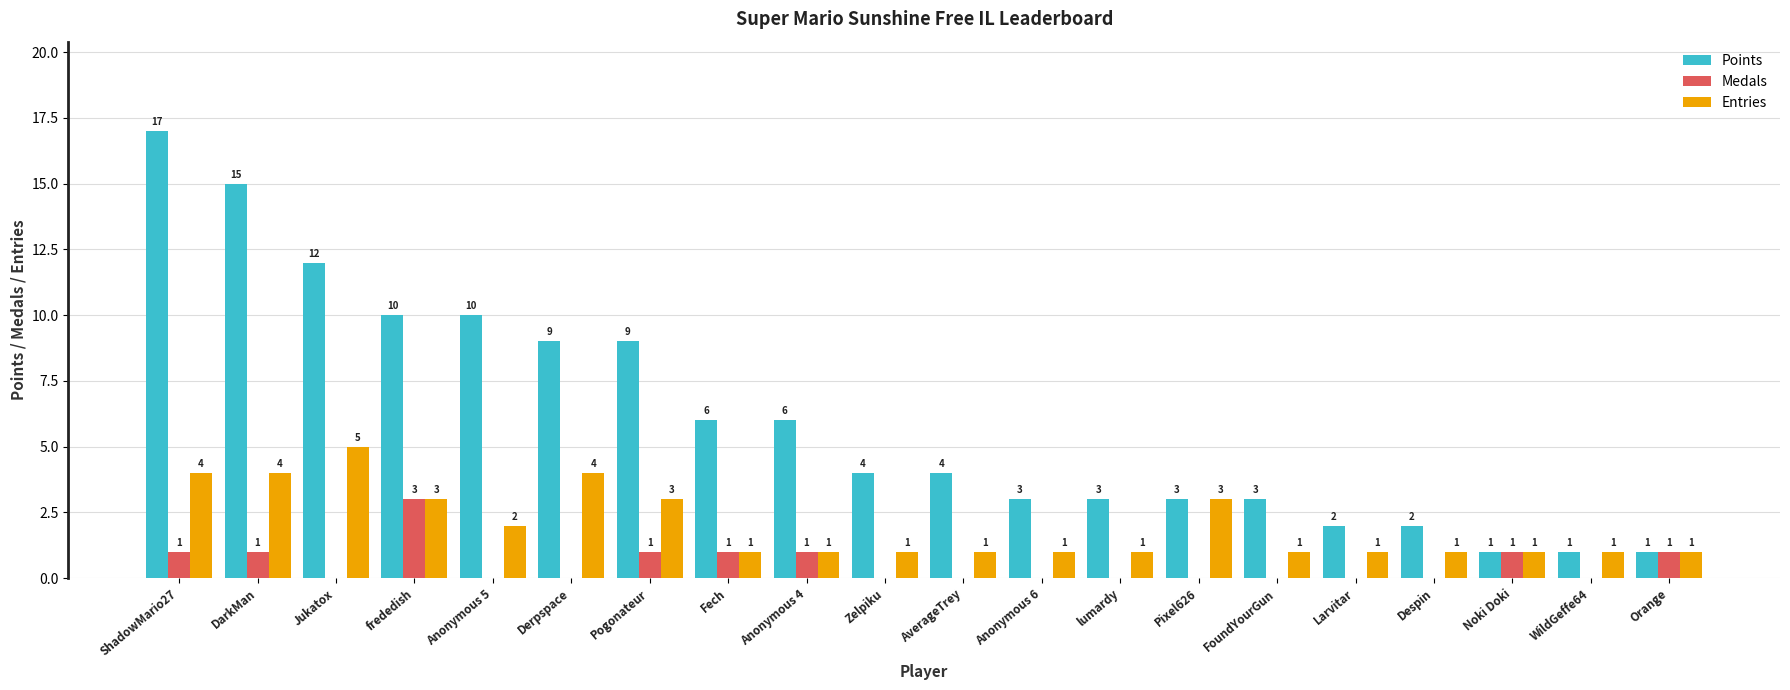

How many Medals values are between 0 and 1?

19